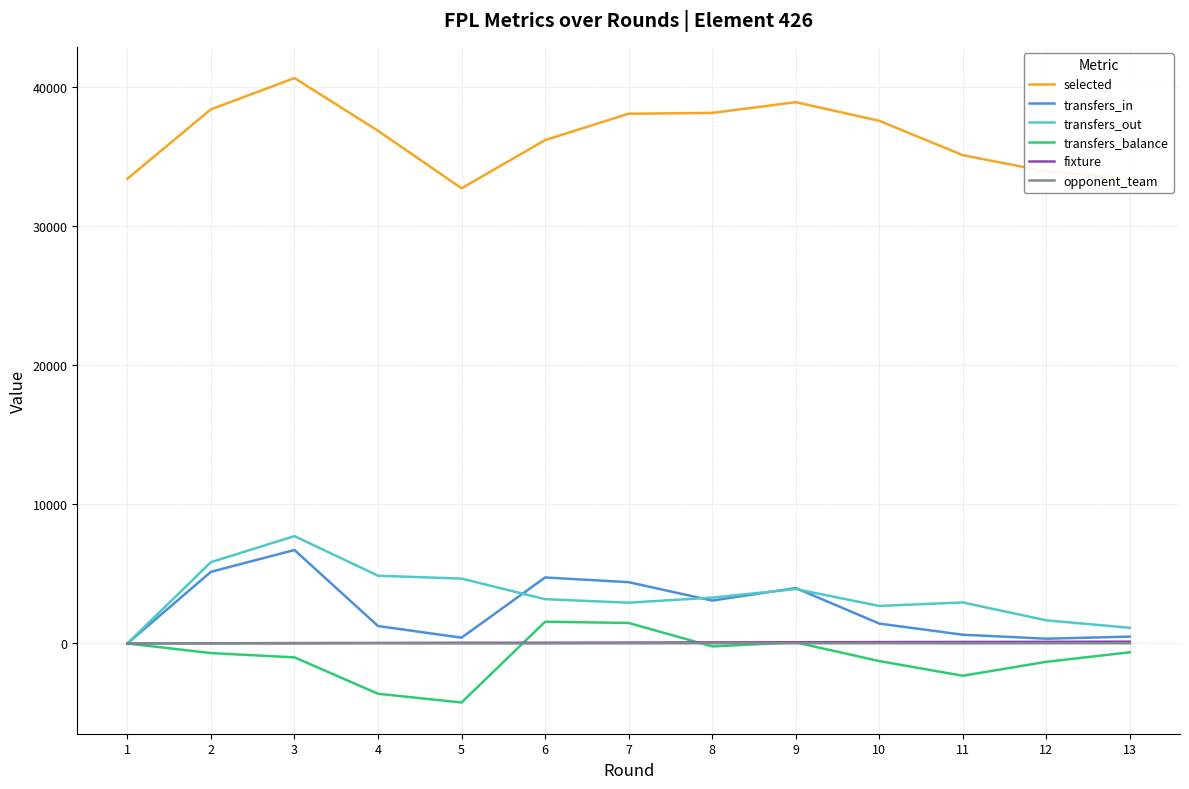

Between 2 and 12, which series saw the biggest shift?

transfers_in